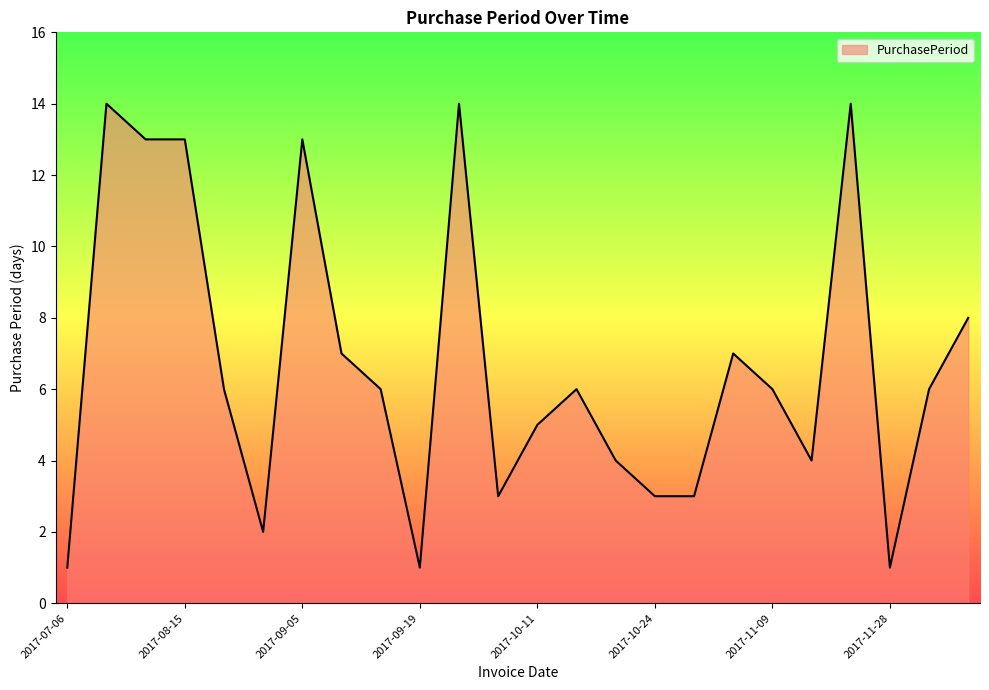

What is the greatest value displayed?

14